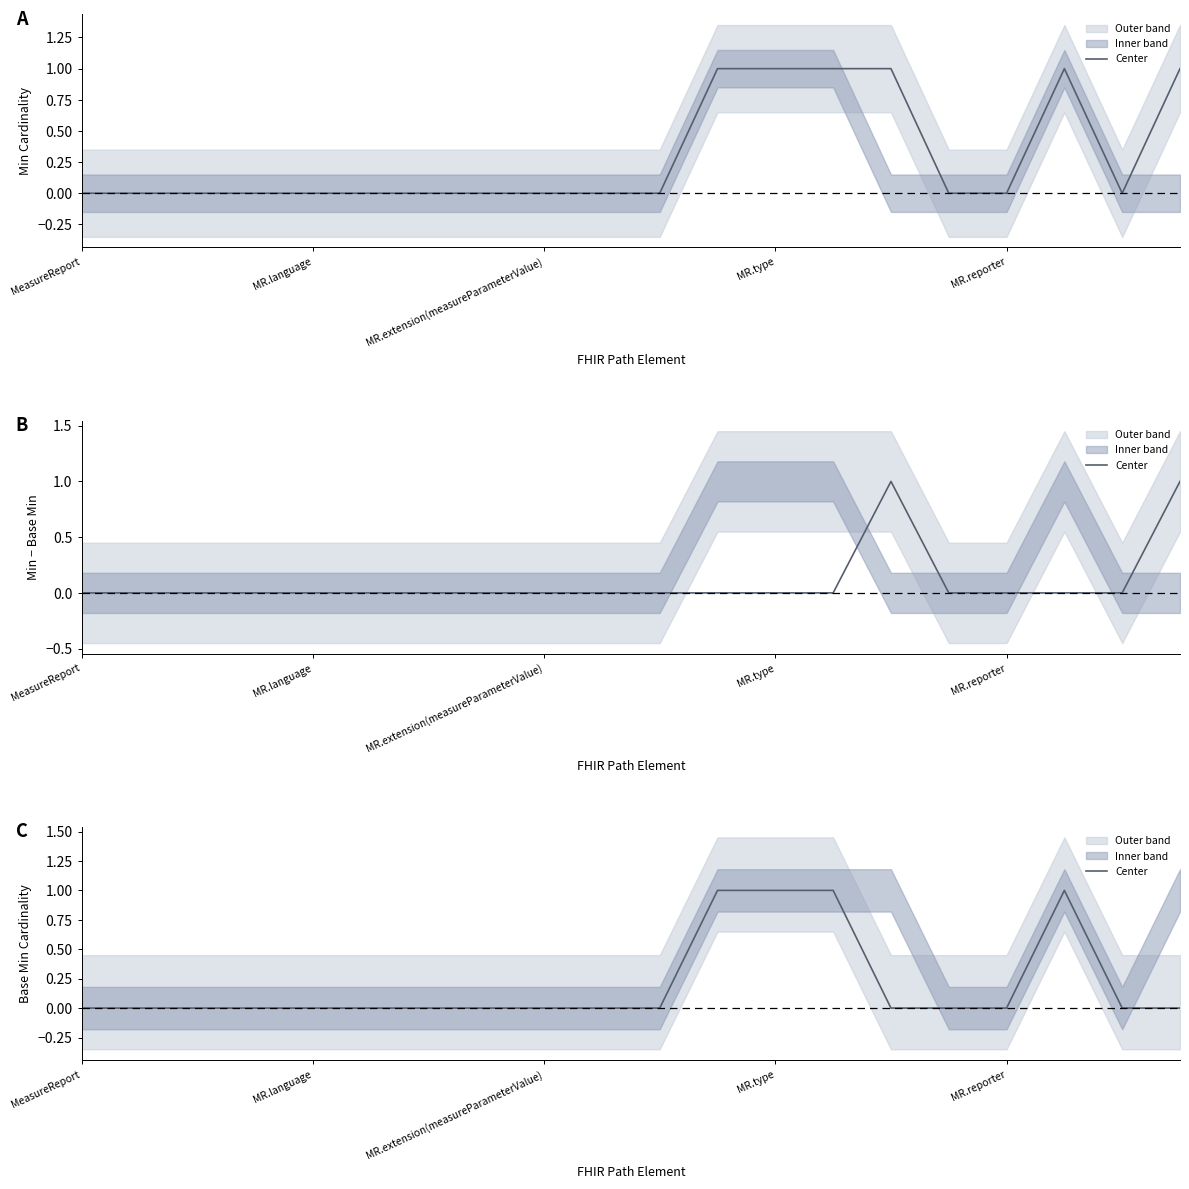

At which label is the value closest to 0?

MeasureReport